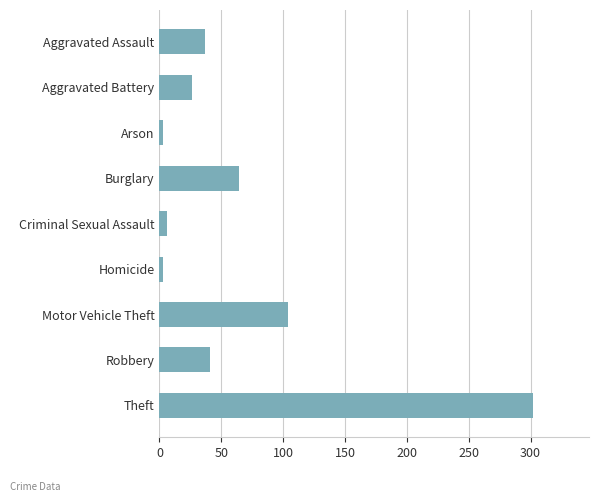

What is the label of the 2nd bar from the top?

Aggravated Battery